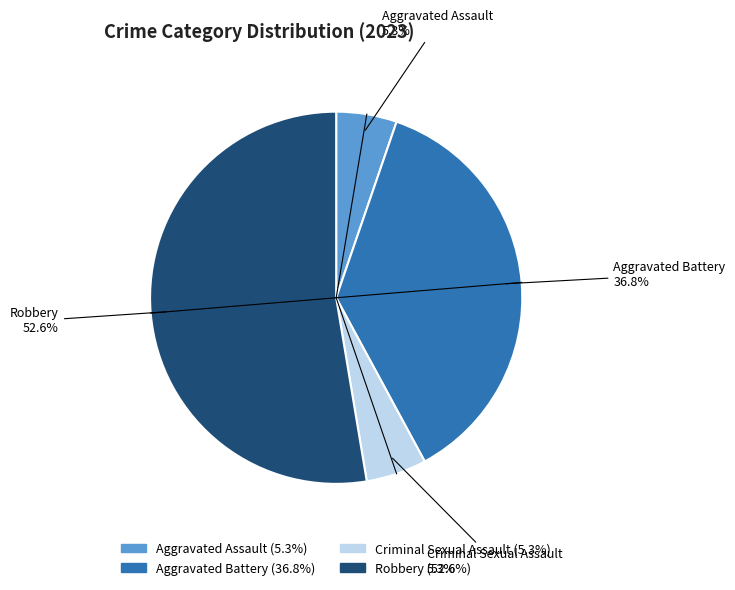

What percentage is the Criminal Sexual Assault slice, to the nearest percent?

5%